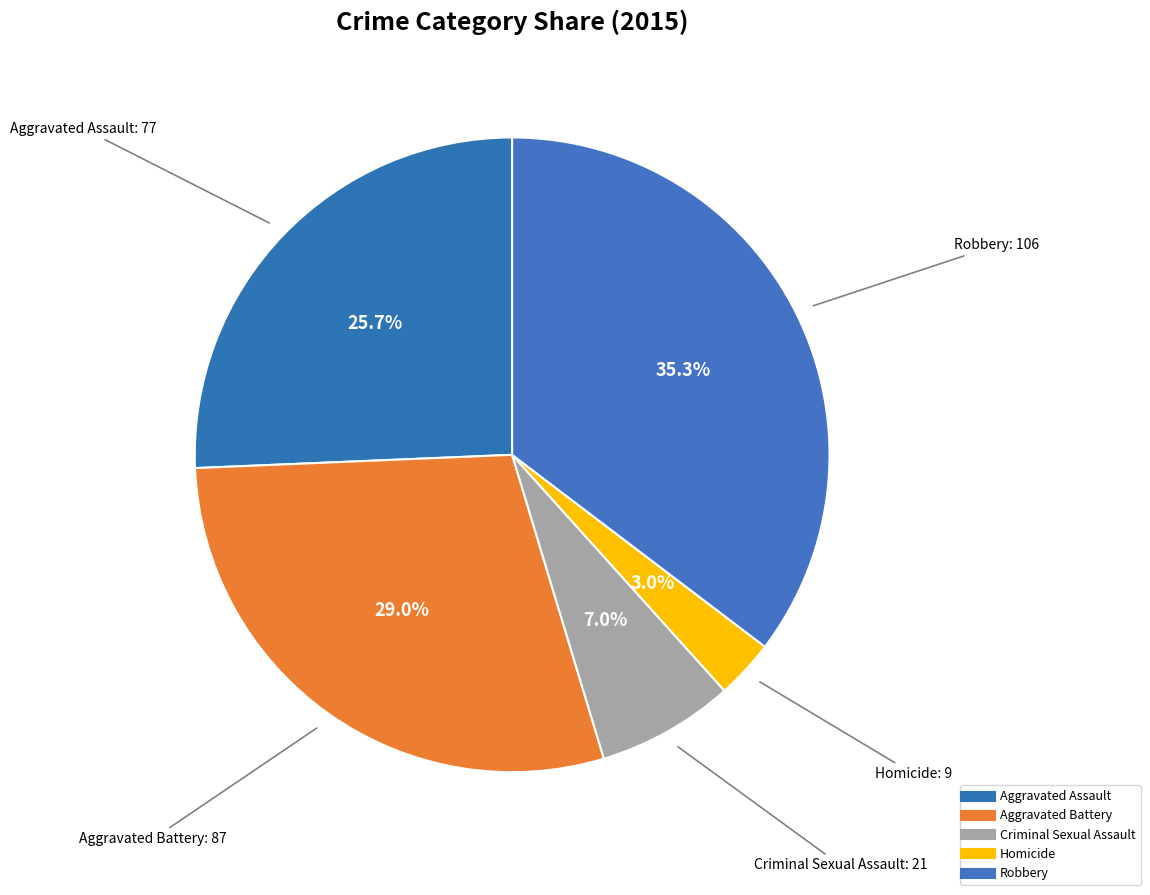

Count the number of slices in the pie.

5